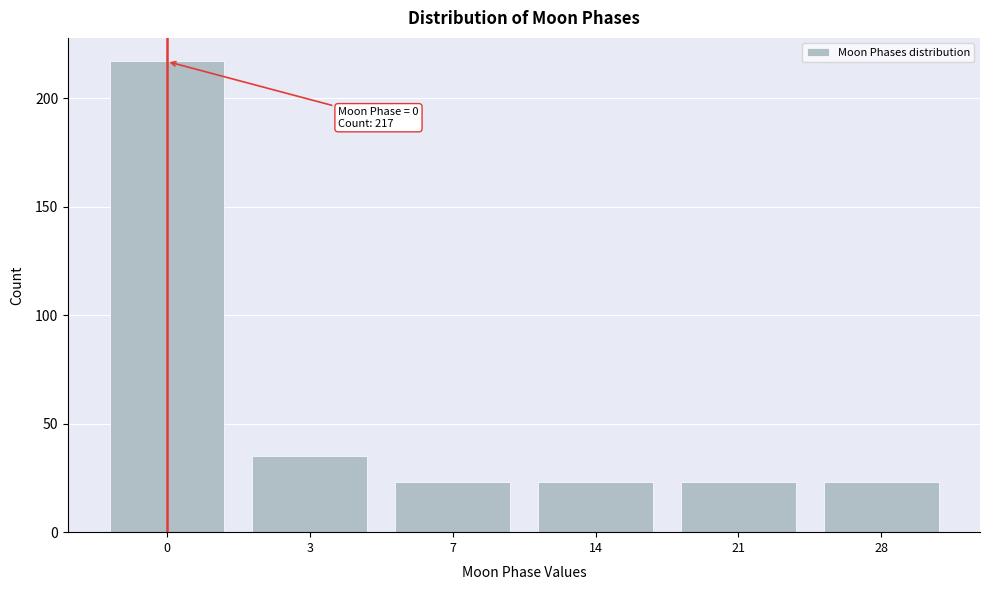

Reading right to left, extract all data points from this chart.

28=23	21=23	14=23	7=23	3=35	0=217